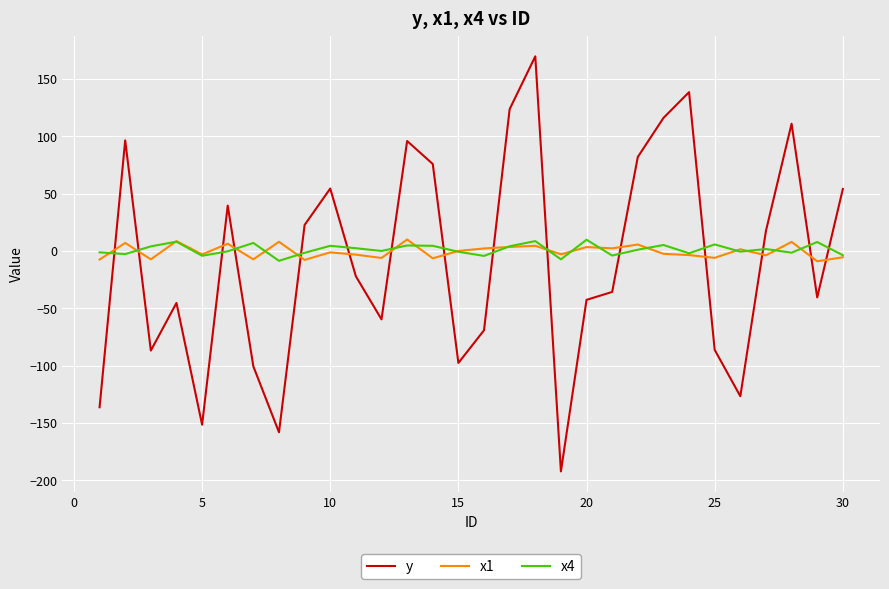

True or false: y has more than 0 points higher than both neighbors.

True